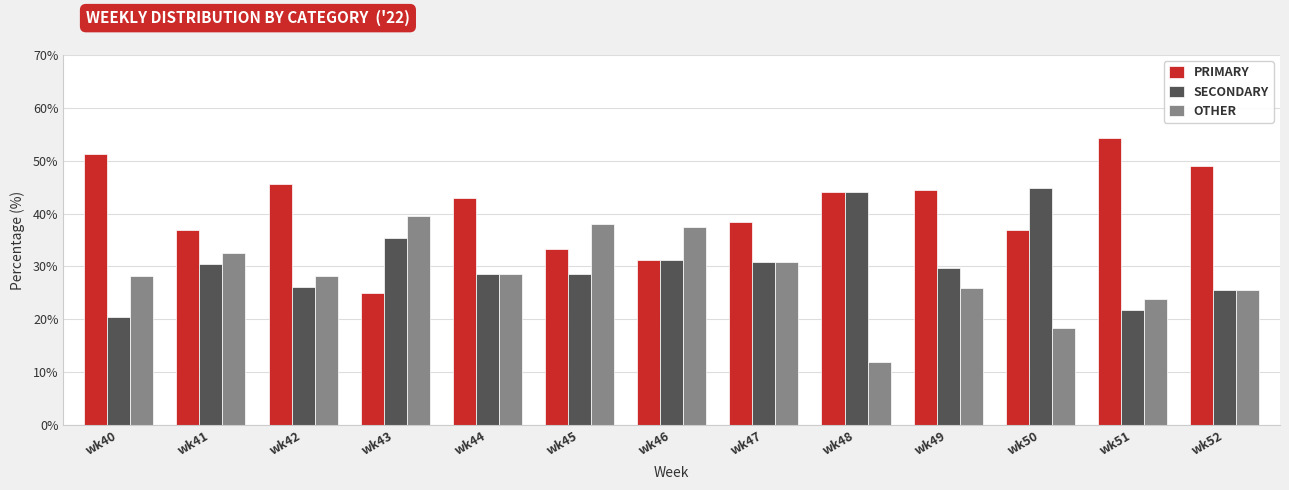

At how many categories does at least one series exceed 47?

3